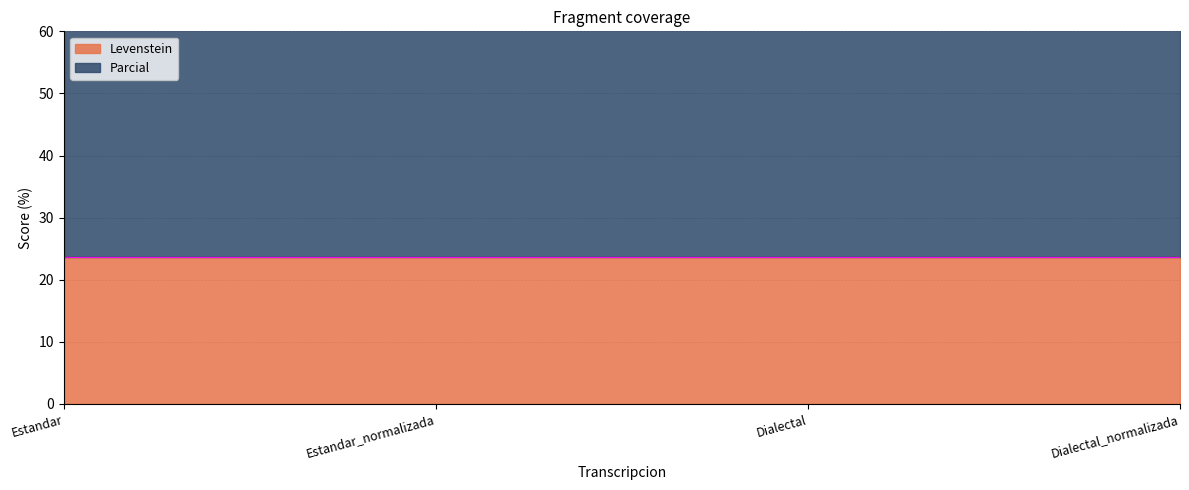

Reading right to left, transcribe all the data shown in this chart.

Levenstein: Dialectal_normalizada=23.6	Dialectal=23.7	Estandar_normalizada=23.6	Estandar=23.7
Parcial: Dialectal_normalizada=67.8	Dialectal=66.6	Estandar_normalizada=67.8	Estandar=66.6